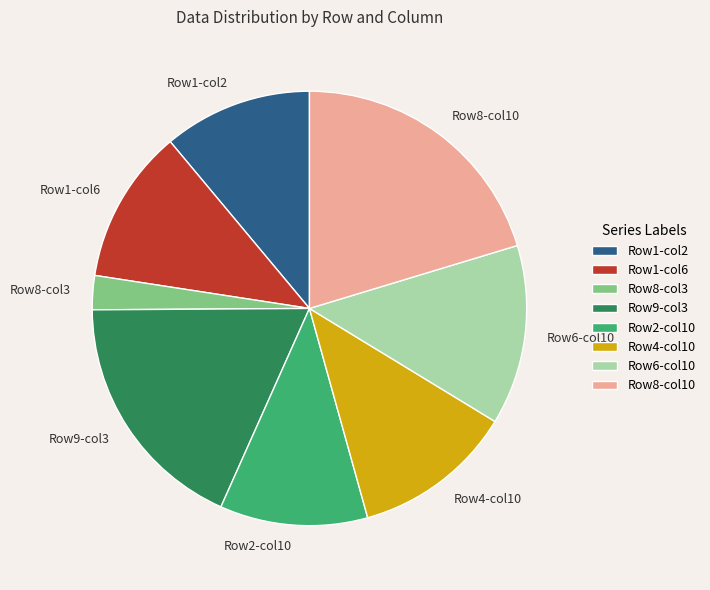

Count the number of slices in the pie.

8